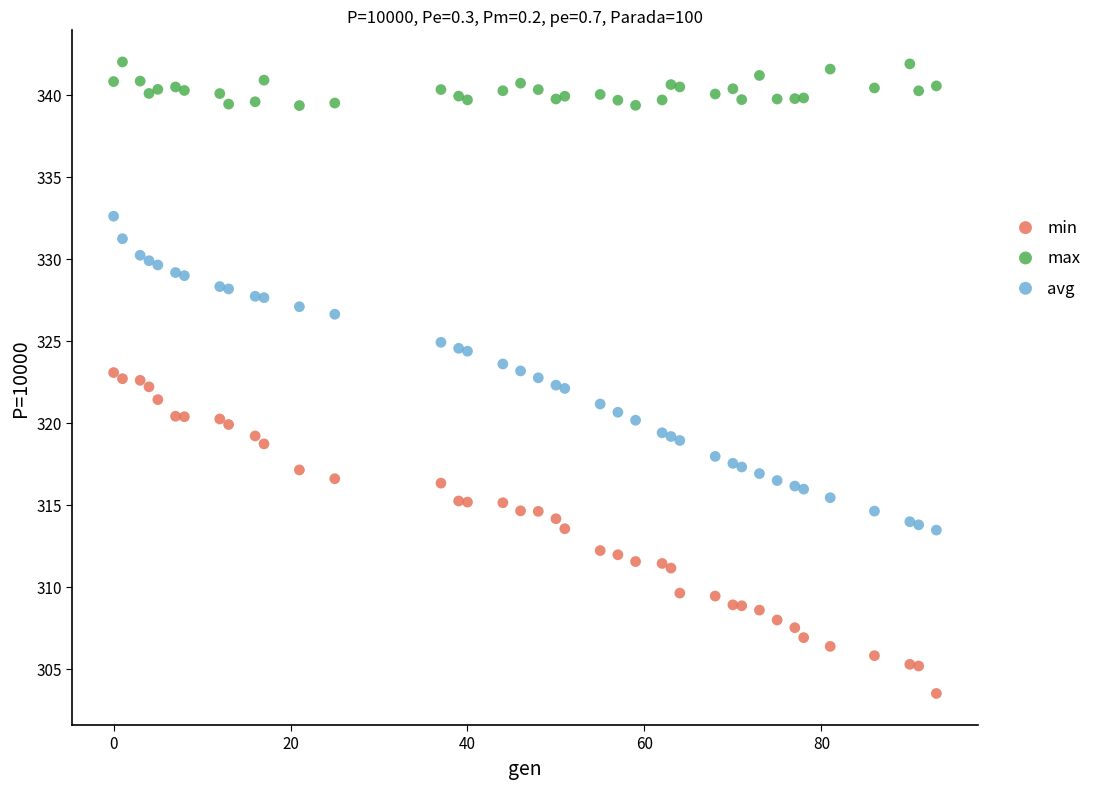

Which series contains the lowest Y value?

min